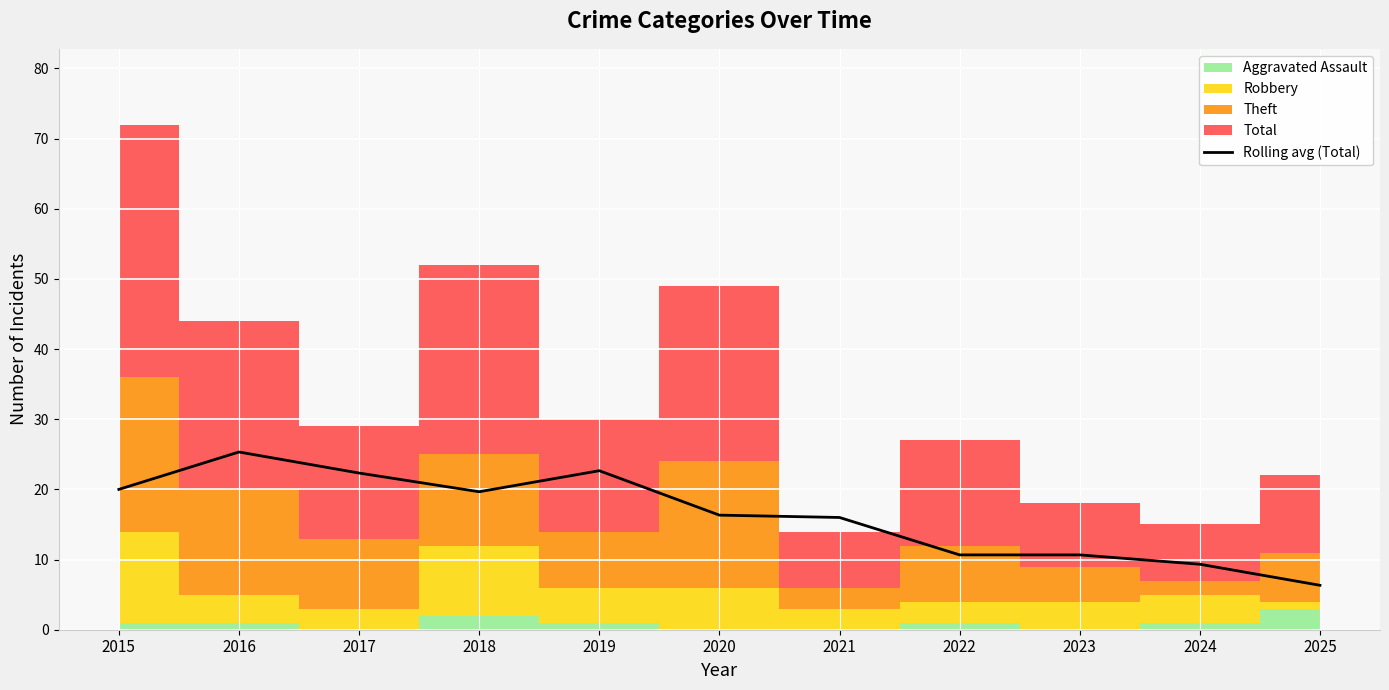

List the labels in order of value, largest first.

2016, 2019, 2017, 2015, 2018, 2020, 2021, 2022, 2023, 2024, 2025